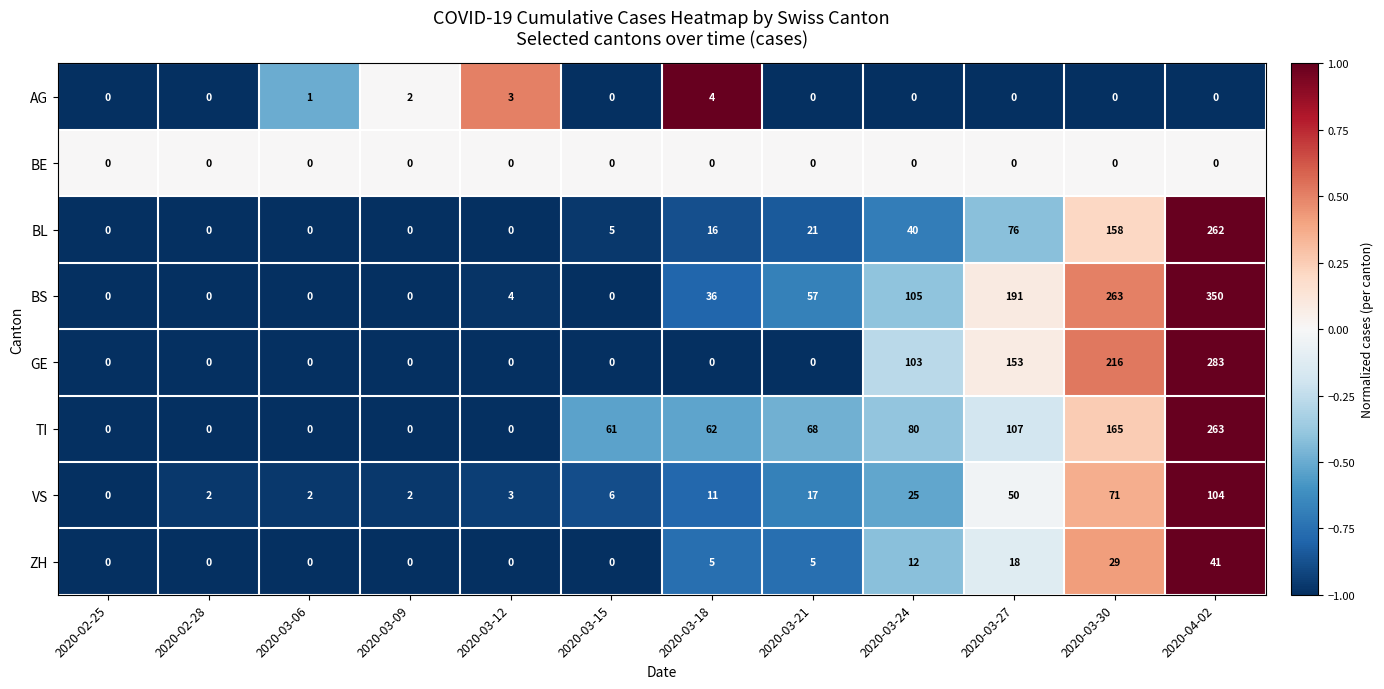

Read the BS value at 2020-03-30, to the nearest 50.

250